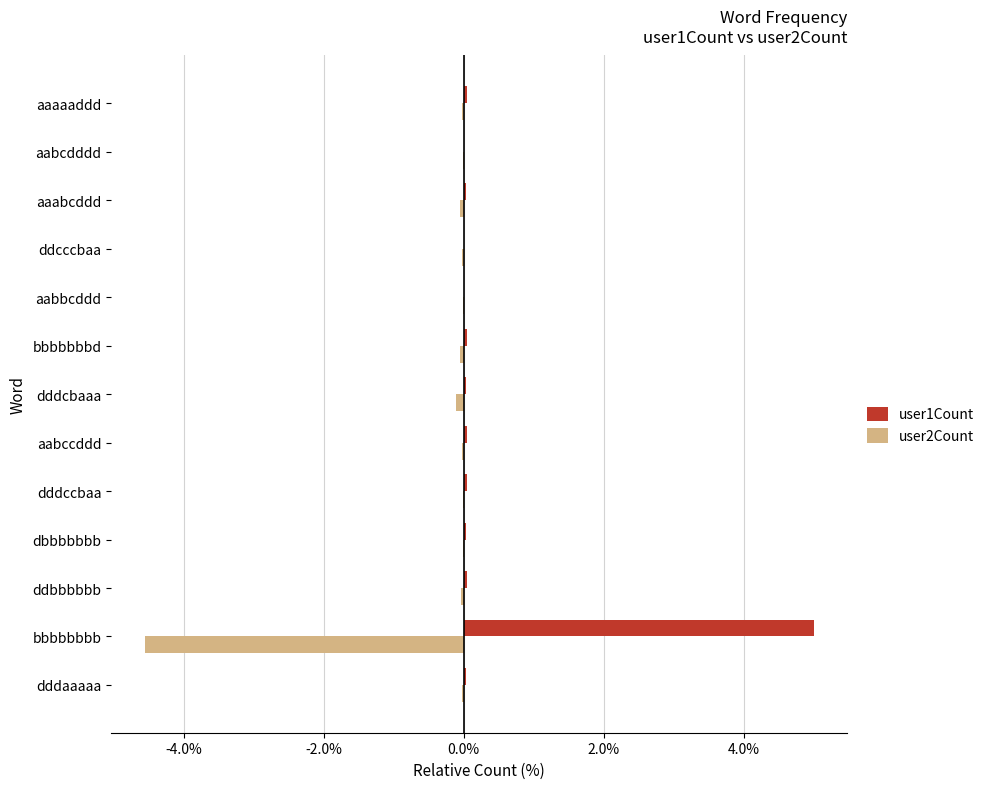

Which series has the largest total across all categories?

user1Count